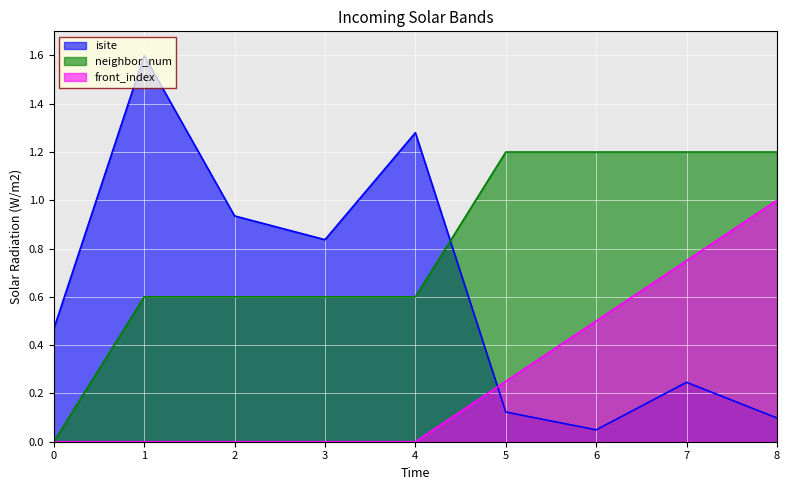

Which series has the largest total across all categories?

neighbor_num